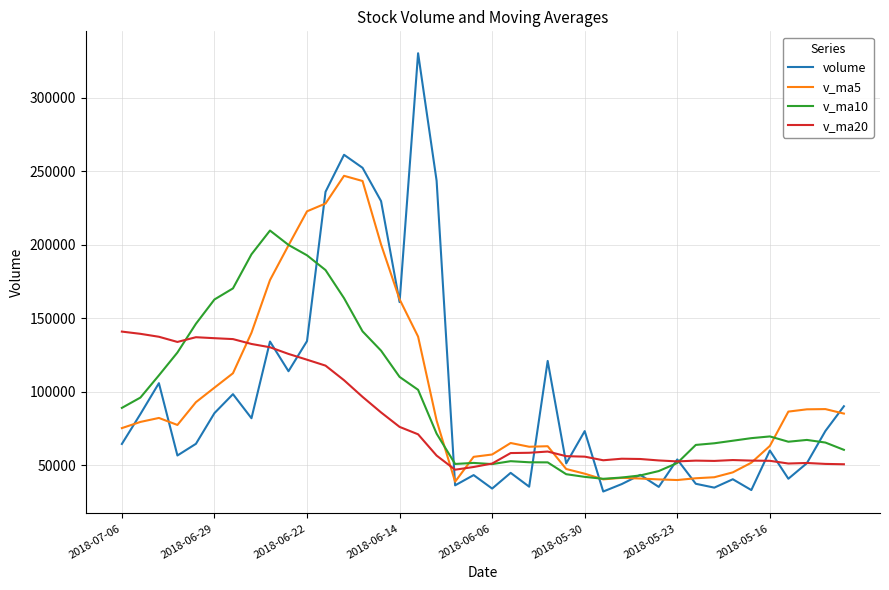

Which series has the largest range (max minus min)?

volume